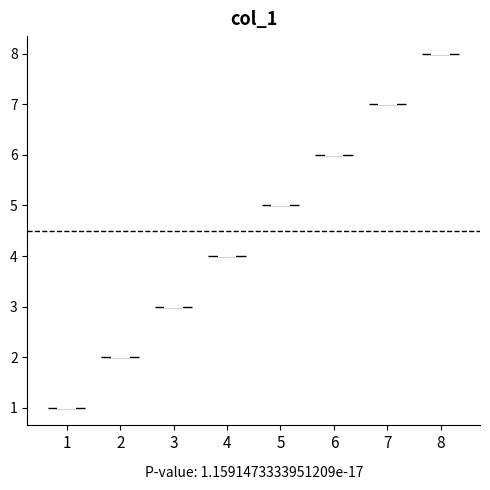

Reading left to right, read every violin against the y-axis: where its median line is, and the lowest and highest points it reaches. The values are not printed on the chart, so give them approximately, as read against the axis.

1: median line 1, lowest point 1, highest point 1
2: median line 2, lowest point 2, highest point 2
3: median line 3, lowest point 3, highest point 3
4: median line 4, lowest point 4, highest point 4
5: median line 5, lowest point 5, highest point 5
6: median line 6, lowest point 6, highest point 6
7: median line 7, lowest point 7, highest point 7
8: median line 8, lowest point 8, highest point 8